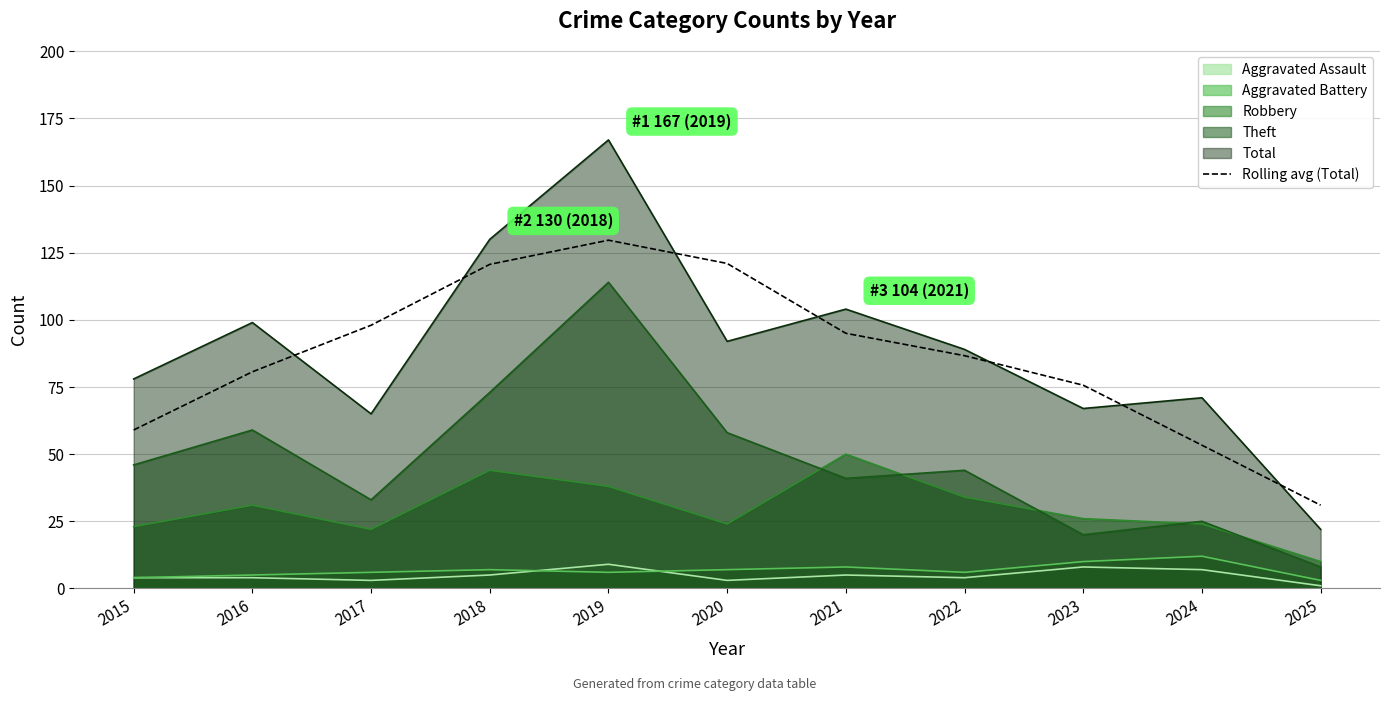

What is the smallest value displayed?

1.0